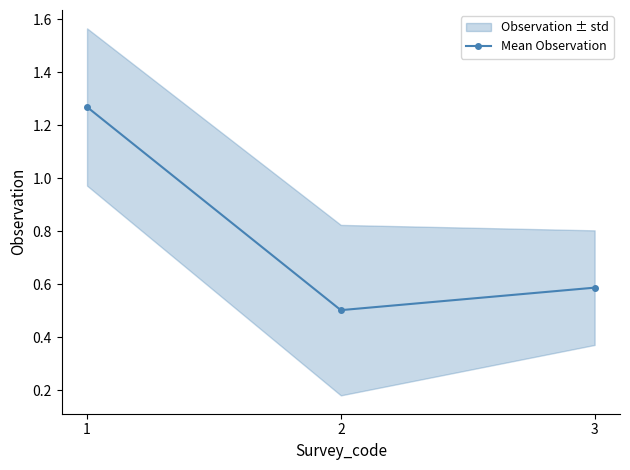

Between 2 and 3, which is larger?

3